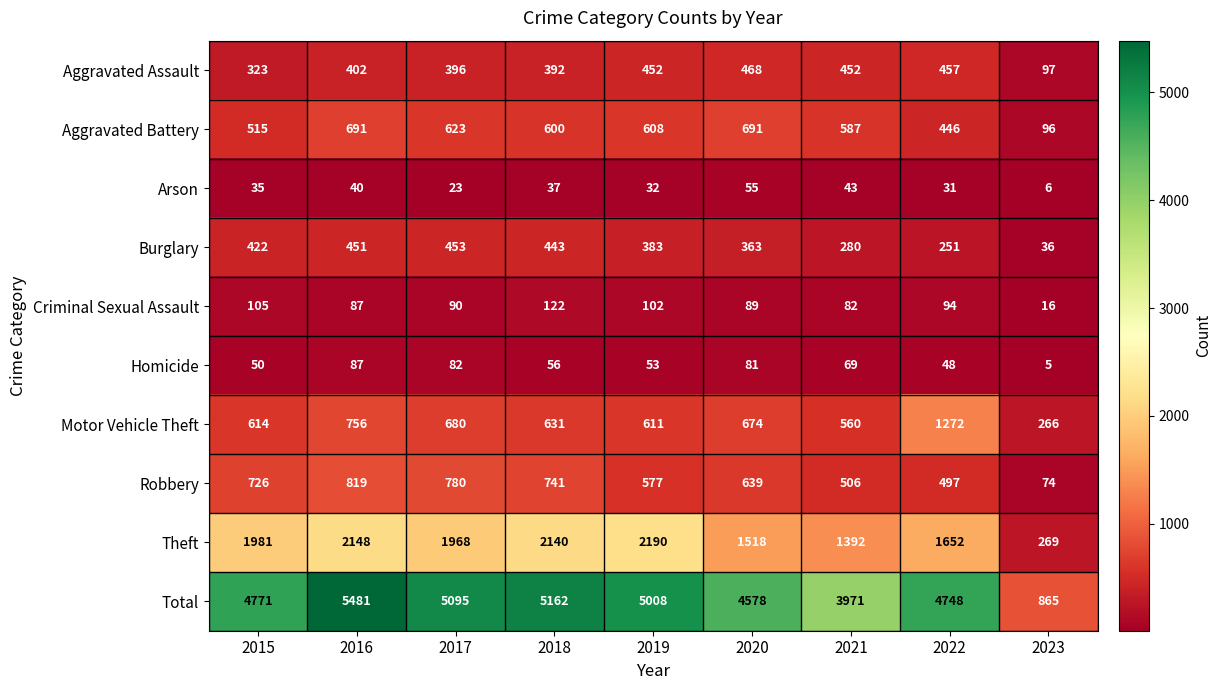

Is it true that Homicide equals 80 at 2018?

False